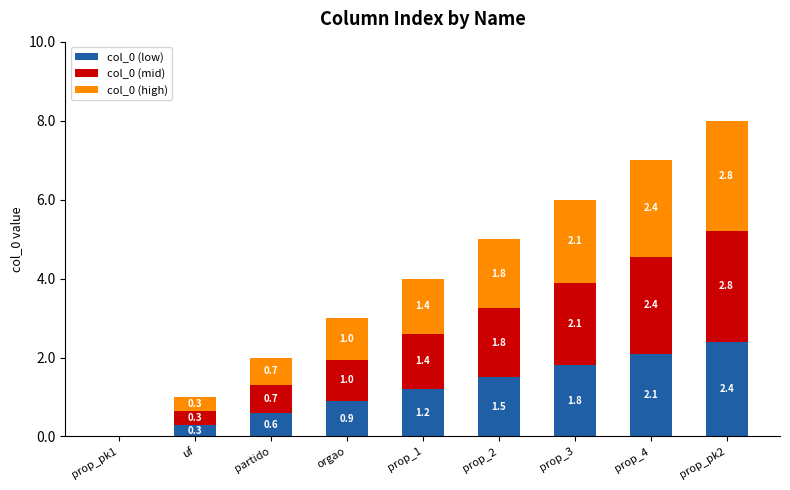

The value of col_0 (low) at prop_pk1 is -1.5. True or false?

False